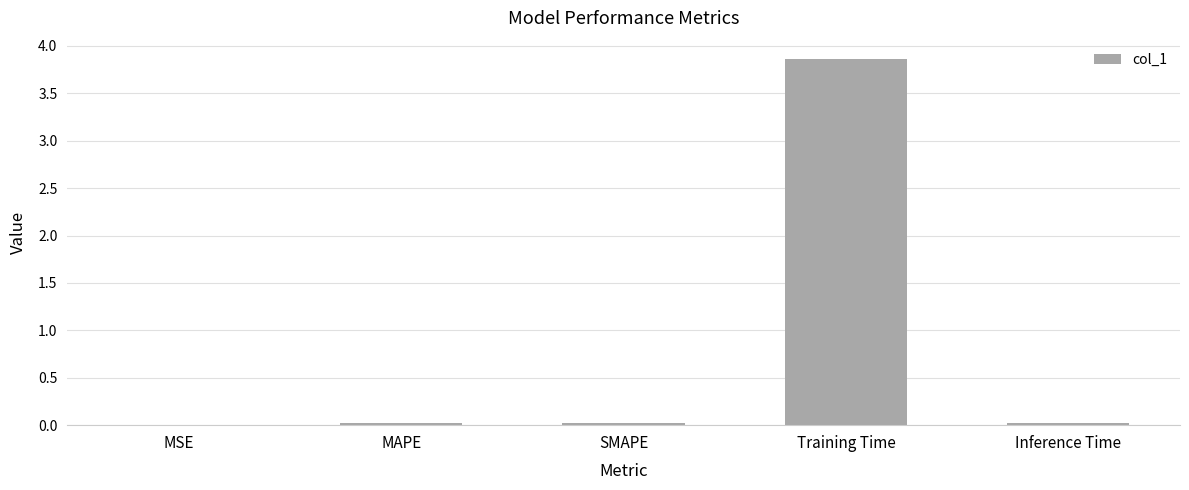

Are the bars horizontal?

No